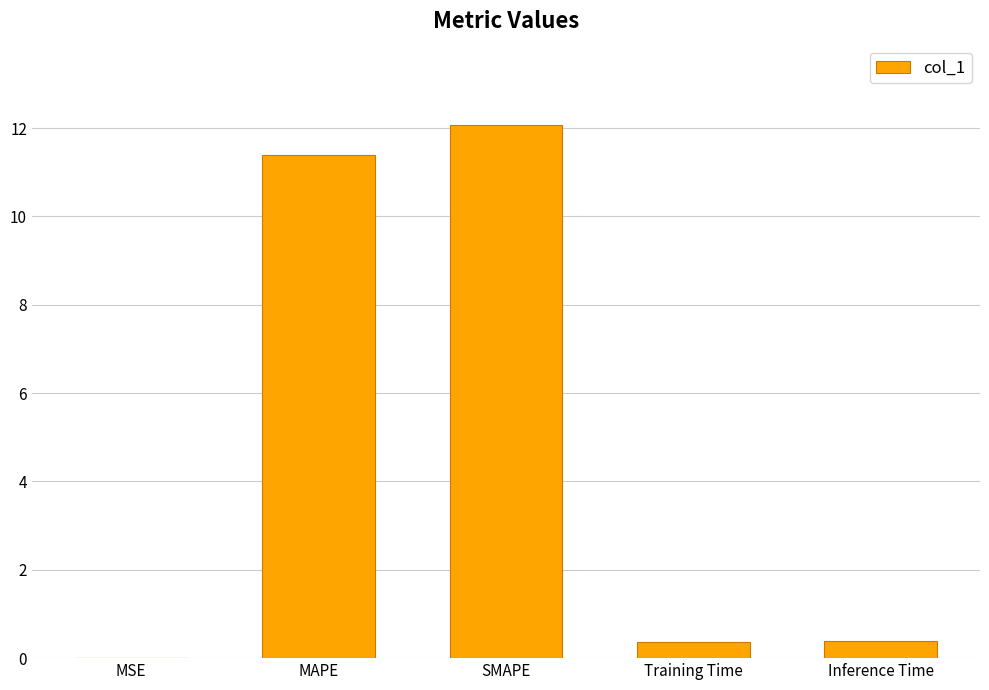

Which label corresponds to the largest value in the chart?

SMAPE